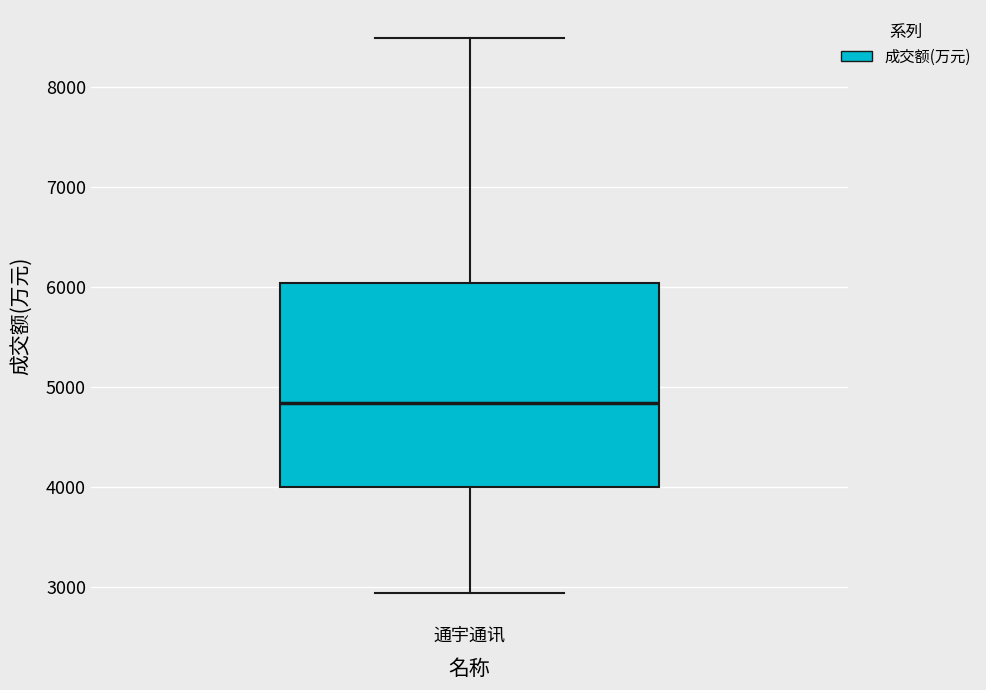

Transcribe this box plot: give where the median line is, the range the box spans, and where the two whiskers end, as read against the y-axis. The values are not printed on the chart, so give them approximately, as read against the axis.

median 4800, box 4000 to 6000, whiskers 2900 to 8500